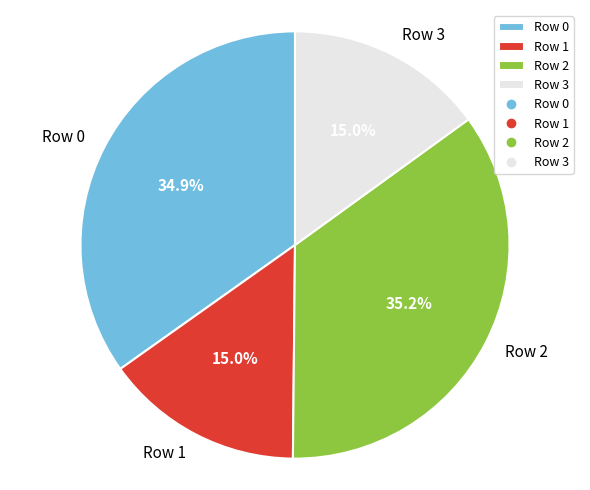

What is the ratio of the value at Row 3 to the value at Row 0?

0.4